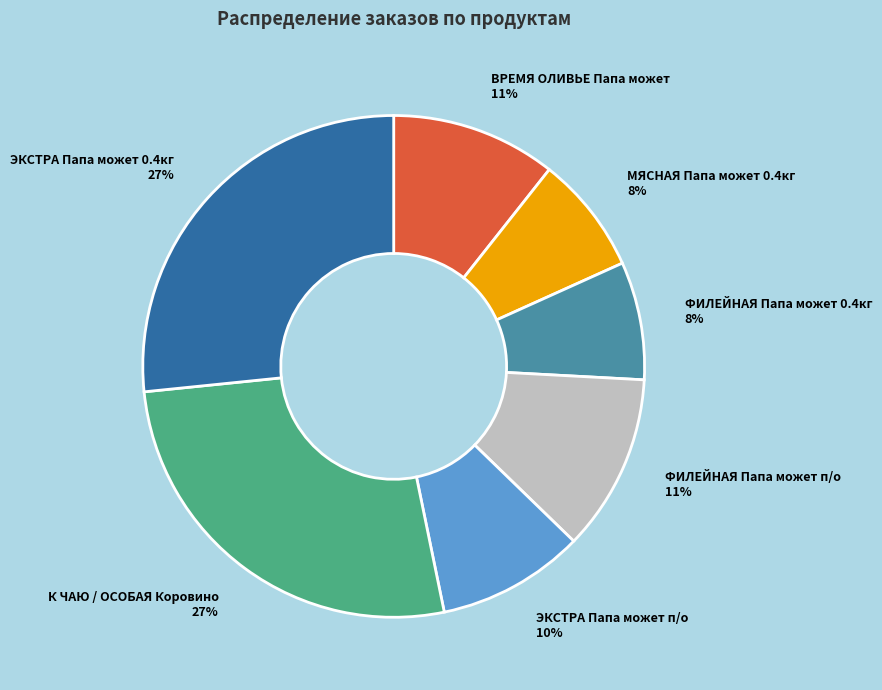

To the nearest percent, what is the average slice percentage?

14%